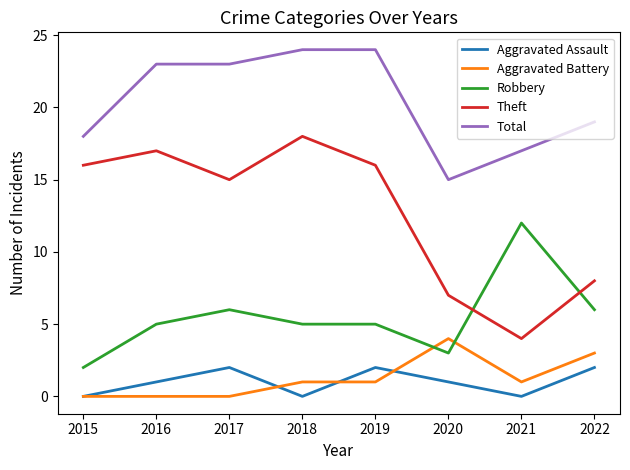

Which category has the lowest value in the Total series?

2020